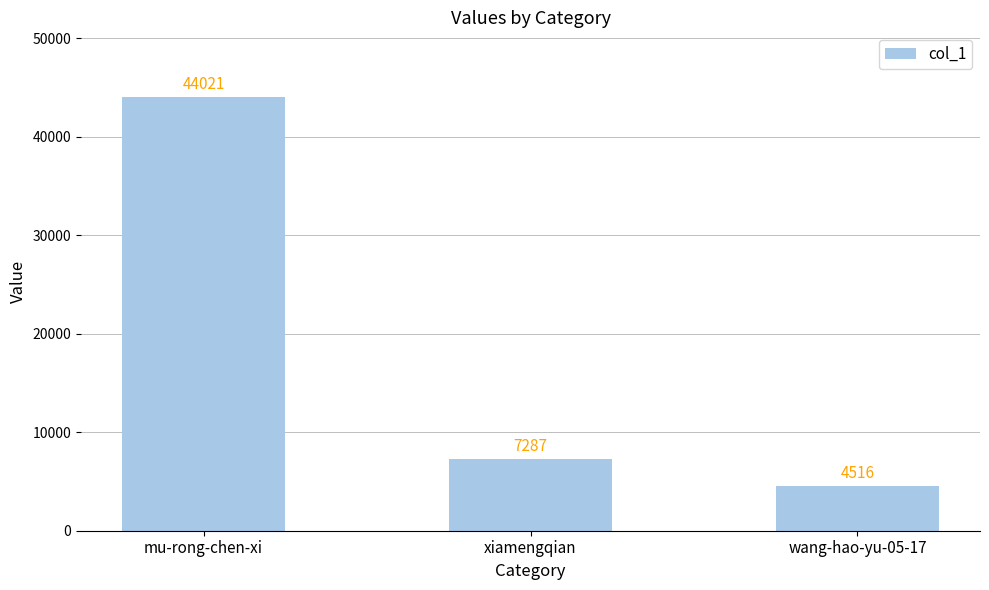

Reading left to right, extract all data points from this chart.

mu-rong-chen-xi=44021	xiamengqian=7287	wang-hao-yu-05-17=4516